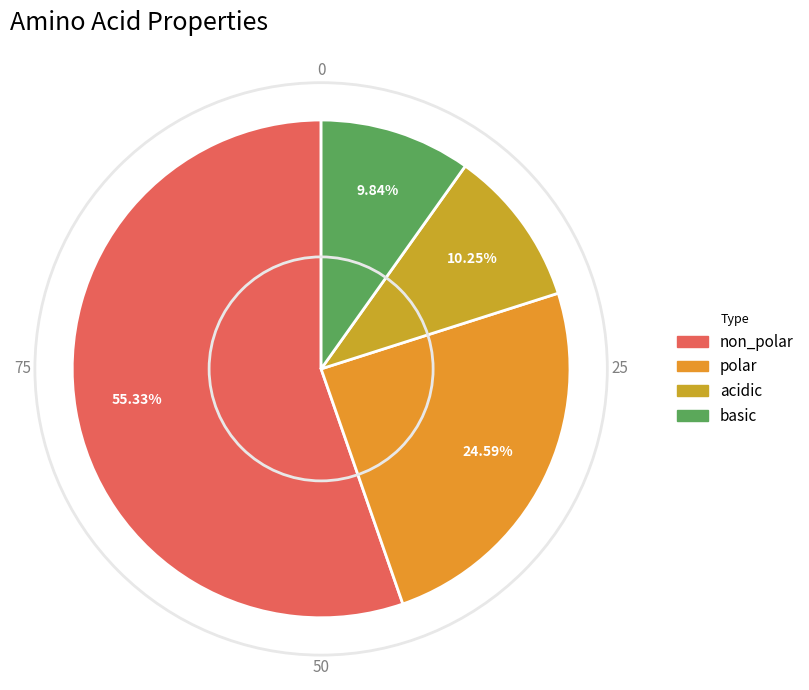

What is the smallest slice in the pie chart?

basic